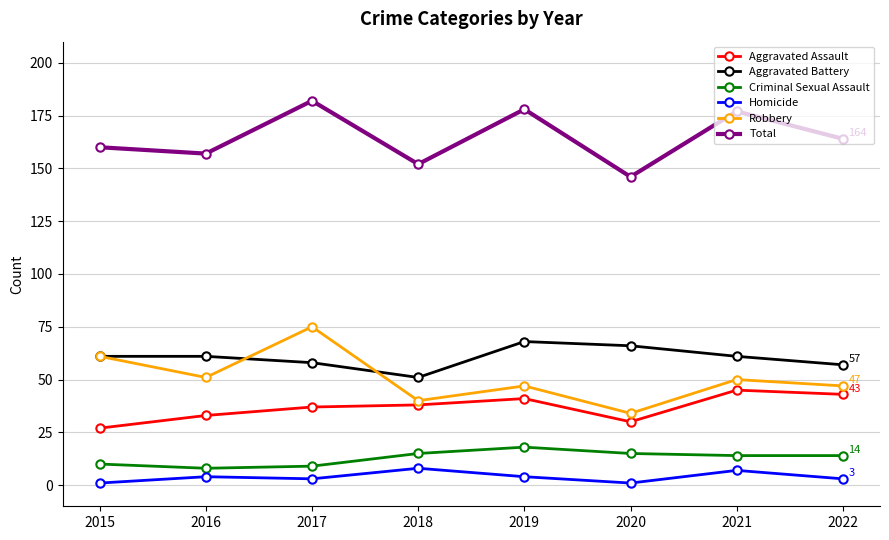

What are all the series names shown in the legend?

Aggravated Assault, Aggravated Battery, Criminal Sexual Assault, Homicide, Robbery, Total